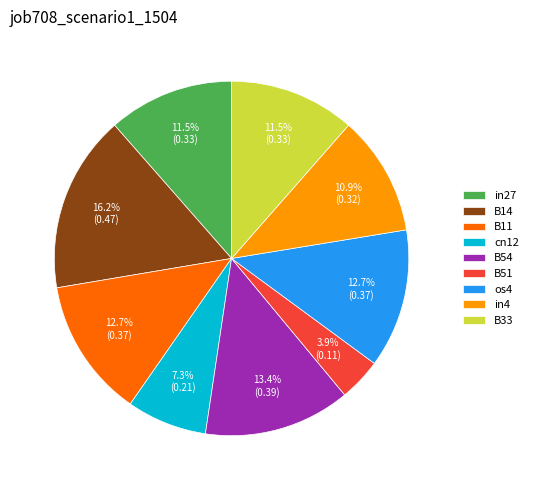

True or false: B11 accounts for 1% of the total.

False